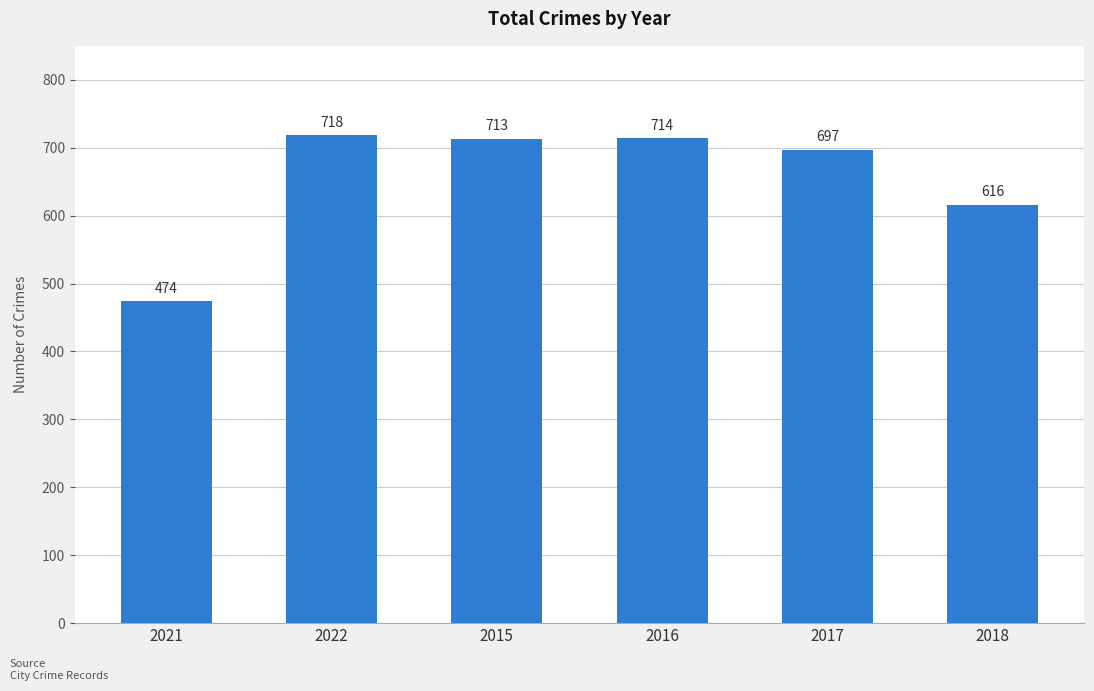

Reading right to left, list all the values displayed in this chart.

616	697	714	713	718	474